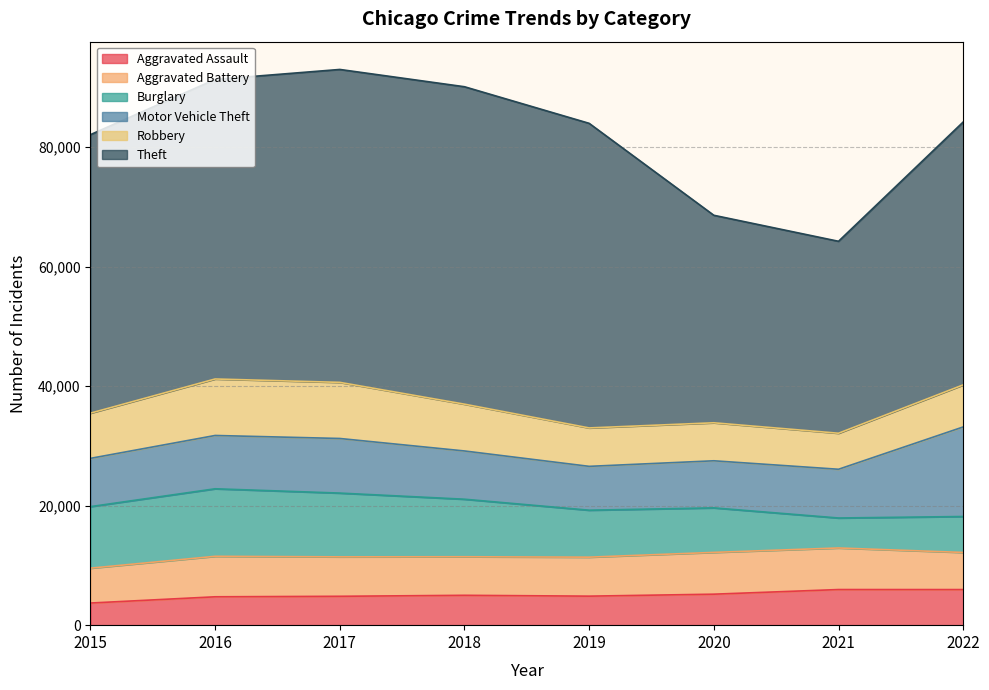

Reading left to right, what are all the values shown in this chart?

Aggravated Assault: 2015=3704	2016=4748	2017=4832	2018=4997	2019=4856	2020=5185	2021=5961	2022=5956
Aggravated Battery: 2015=5835	2016=6774	2017=6598	2018=6452	2019=6524	2020=6993	2021=6956	2022=6212
Burglary: 2015=10296	2016=11300	2017=10672	2018=9627	2019=7859	2020=7450	2021=5016	2022=6015
Motor Vehicle Theft: 2015=8079	2016=8922	2017=9138	2018=8075	2019=7337	2020=7880	2021=8156	2022=14988
Robbery: 2015=7566	2016=9452	2017=9390	2018=7830	2019=6429	2020=6358	2021=6029	2022=7038
Theft: 2015=46605	2016=50130	2017=52364	2018=53120	2019=50971	2020=34724	2021=32121	2022=43992